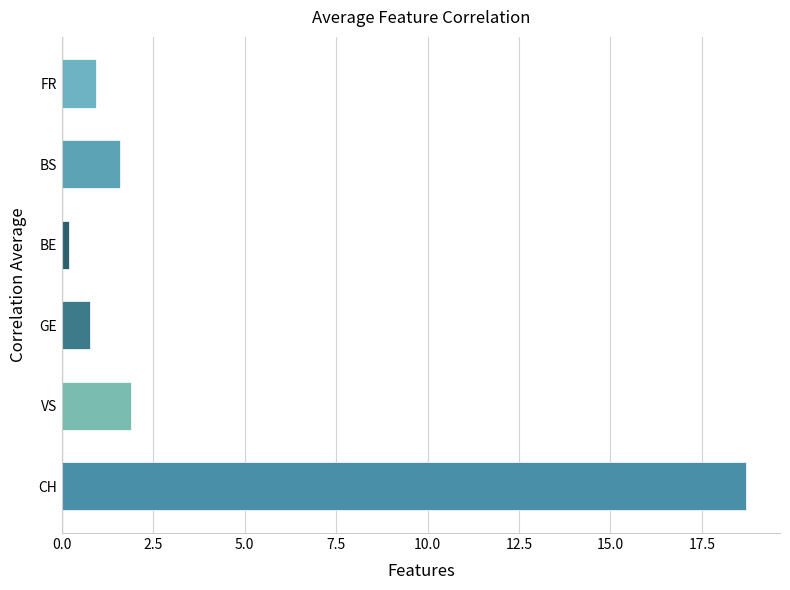

Which category has the highest value across all series?

CH